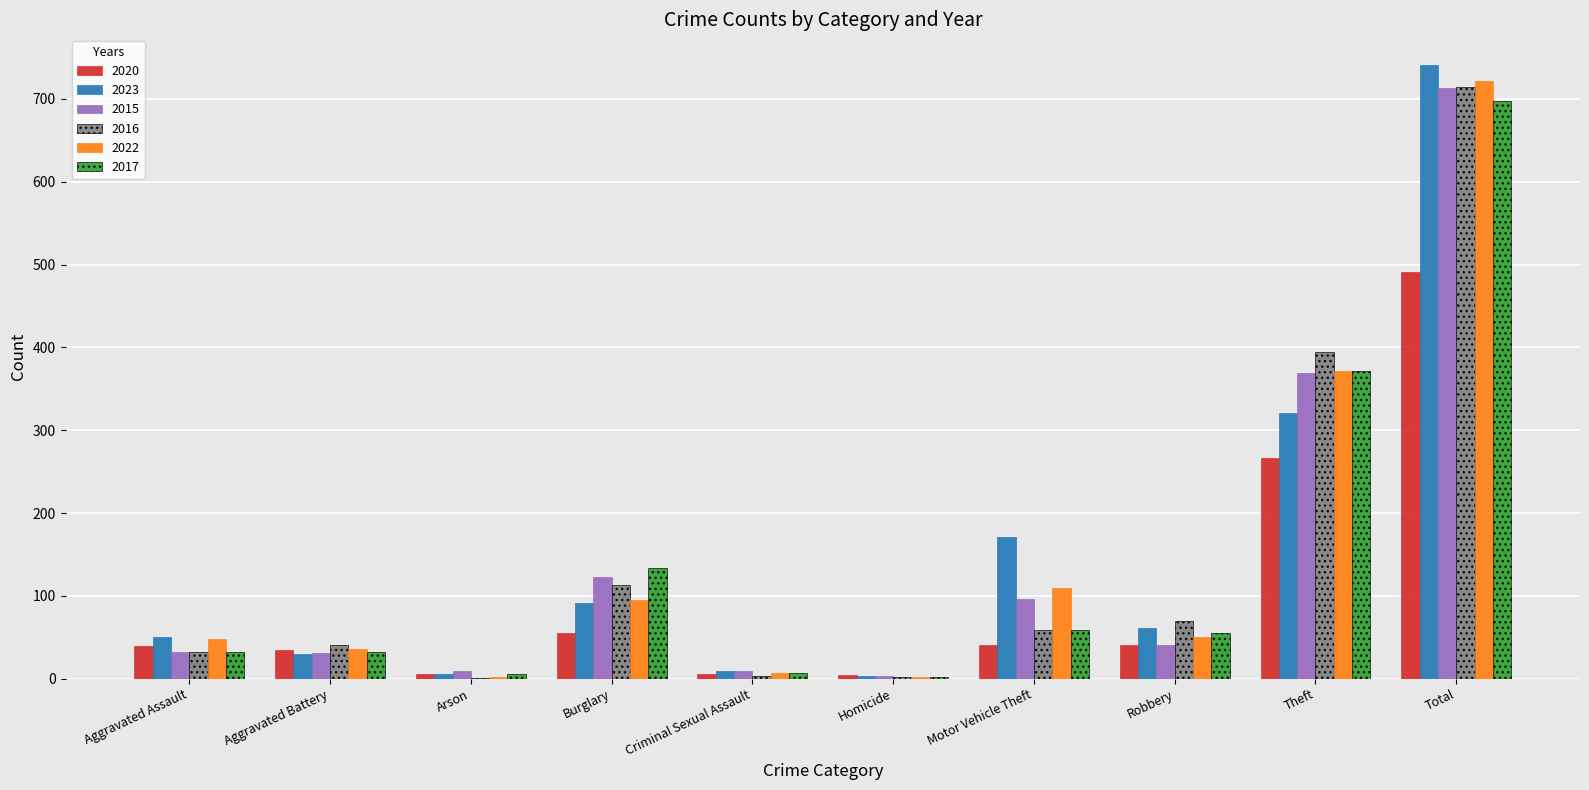

The 2016 series shows 714 at Total. True or false?

True